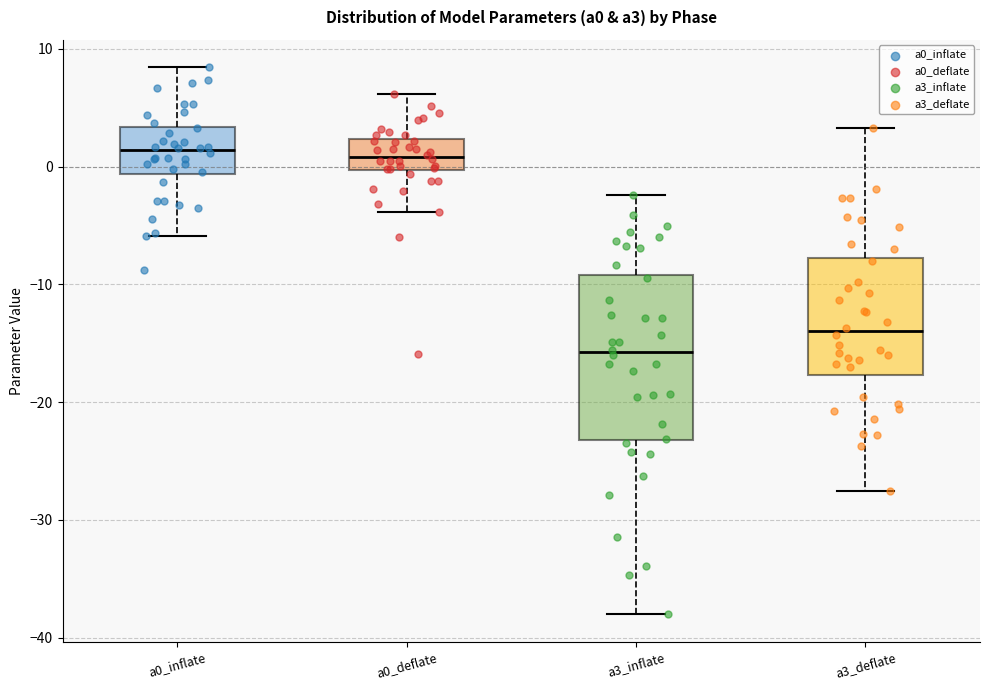

Where does the upper whisker of the box for a3_deflate end on the y-axis? The values are not printed on the chart, so give them approximately, as read against the axis.

3